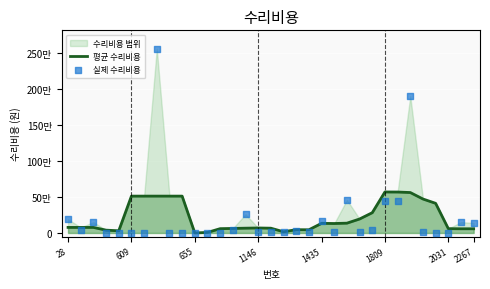

At how many categories does at least one series exceed 1606455?

2